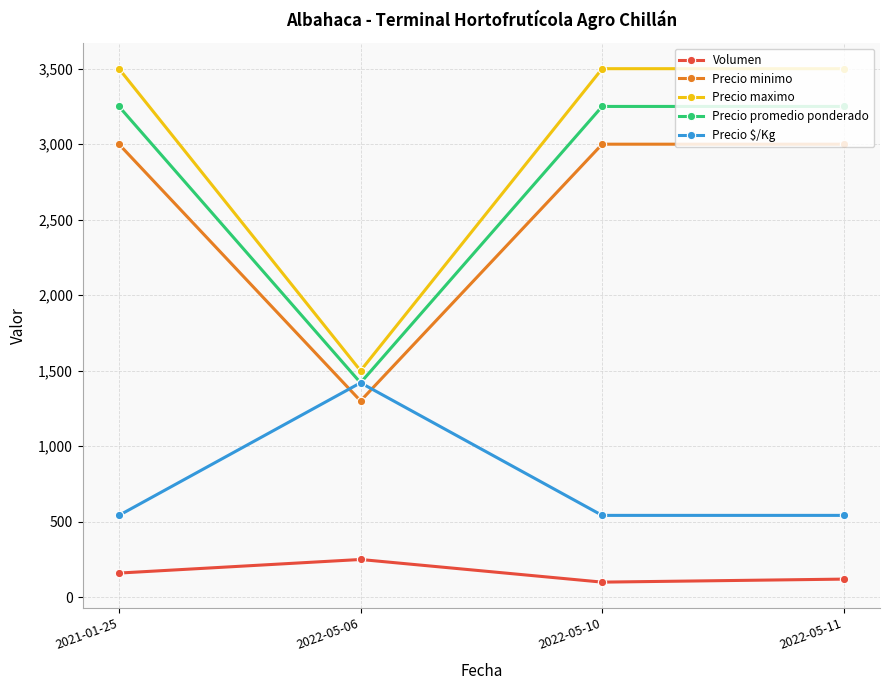

At which label does Precio maximo reach its minimum?

2022-05-06